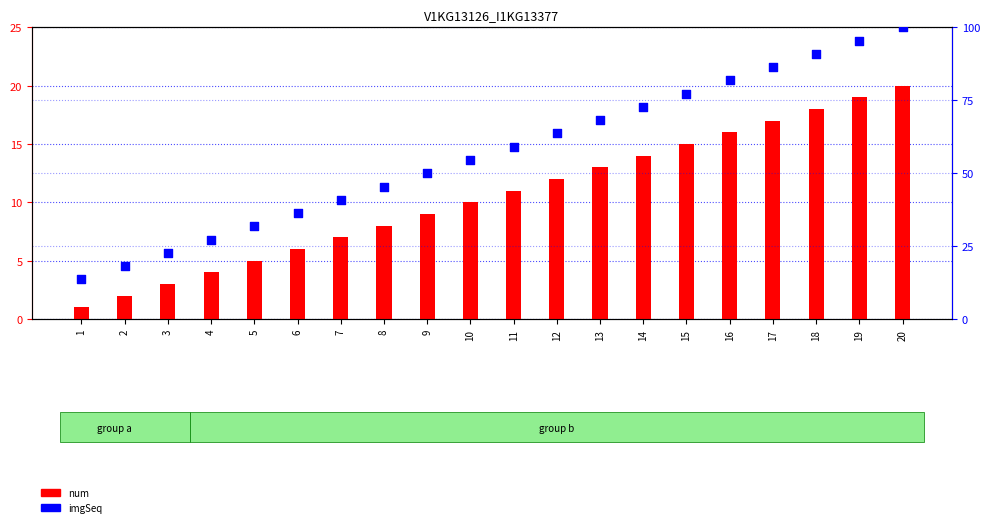

What are all the series names shown in the legend?

num, imgSeq